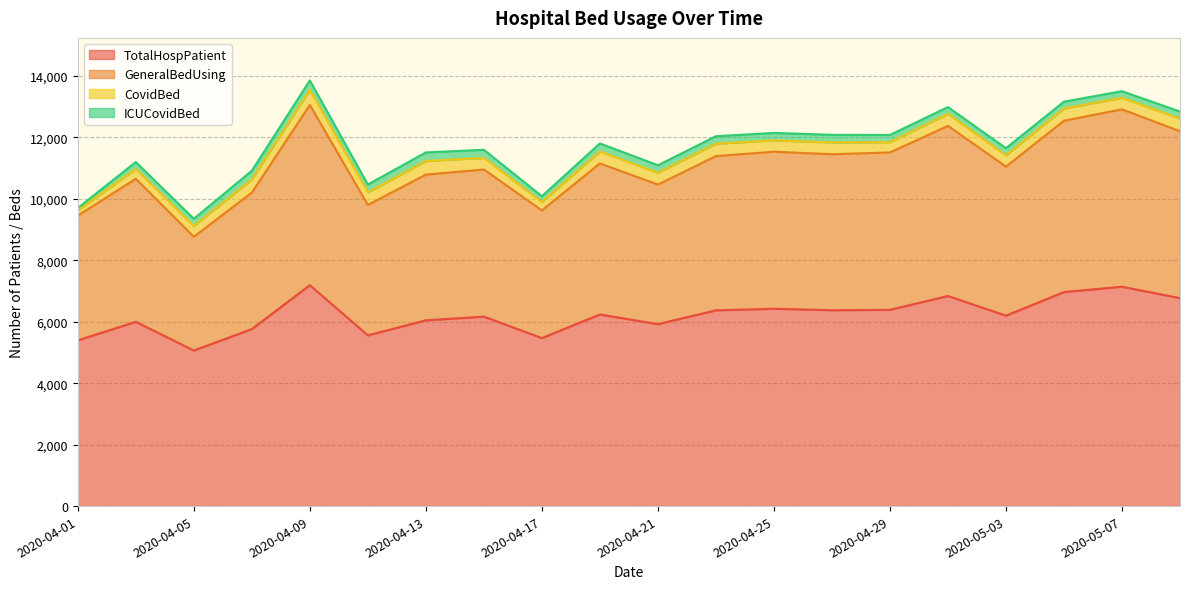

In TotalHospPatient, how many points are higher than both neighbors (excluding endpoints)?

7